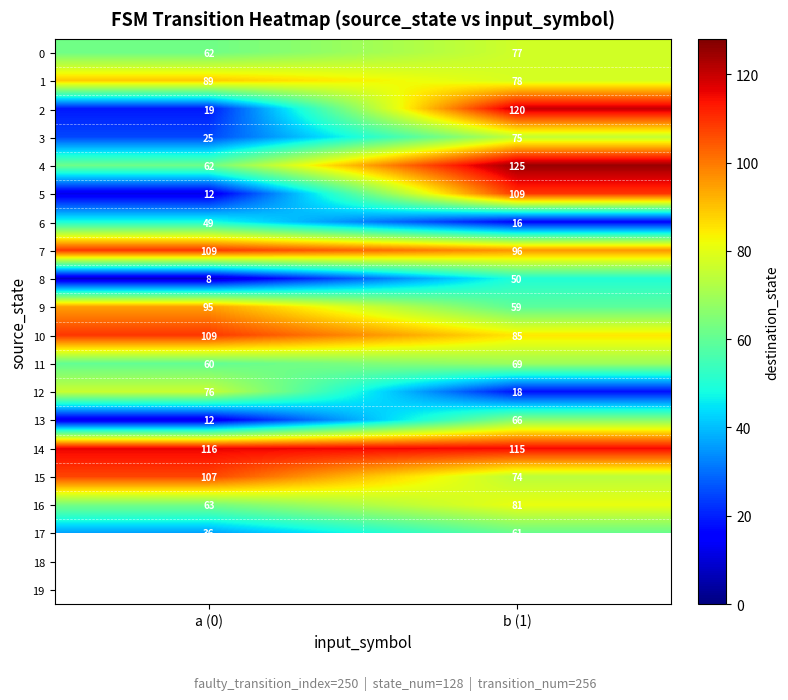

Which category has the highest value in the 6 series?

a (0)